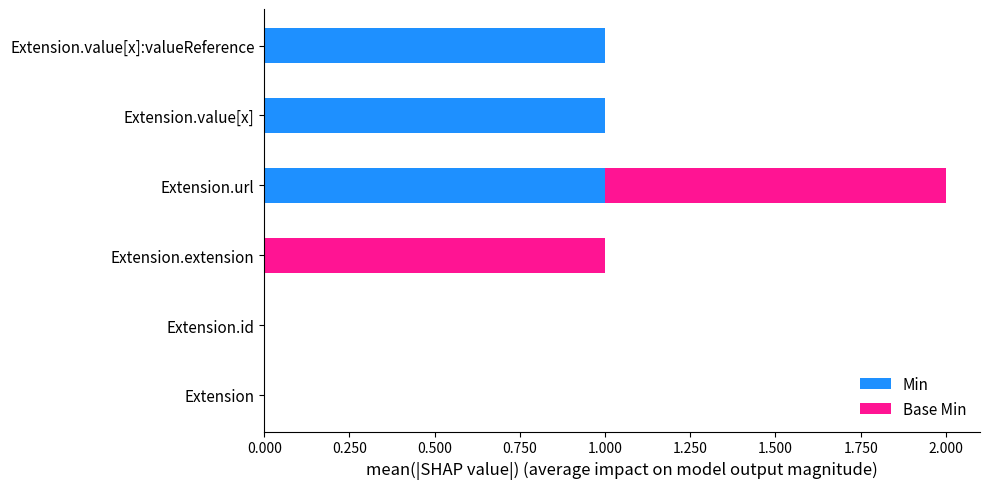

The value of Min at Extension.value[x]:valueReference is 1. True or false?

True